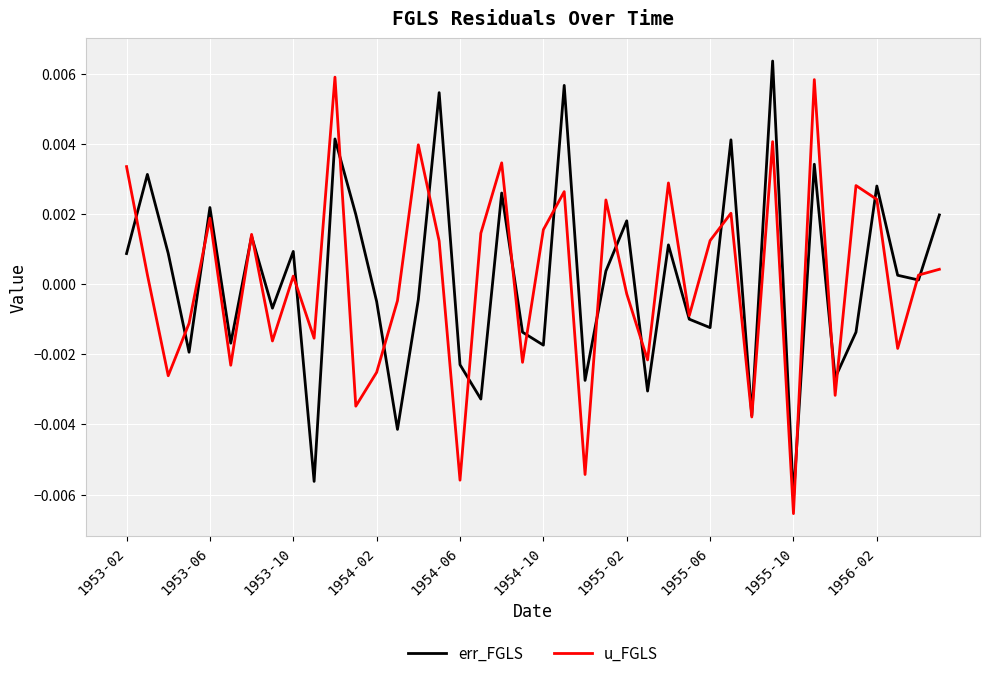

How many positive values does the err_FGLS series have?

21